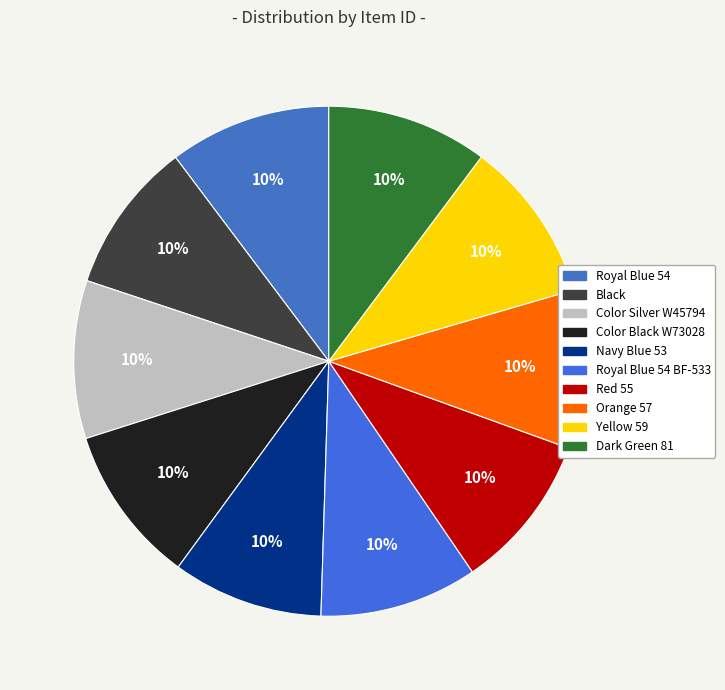

Is it true that Dark Green 81 is 10% of the pie?

True